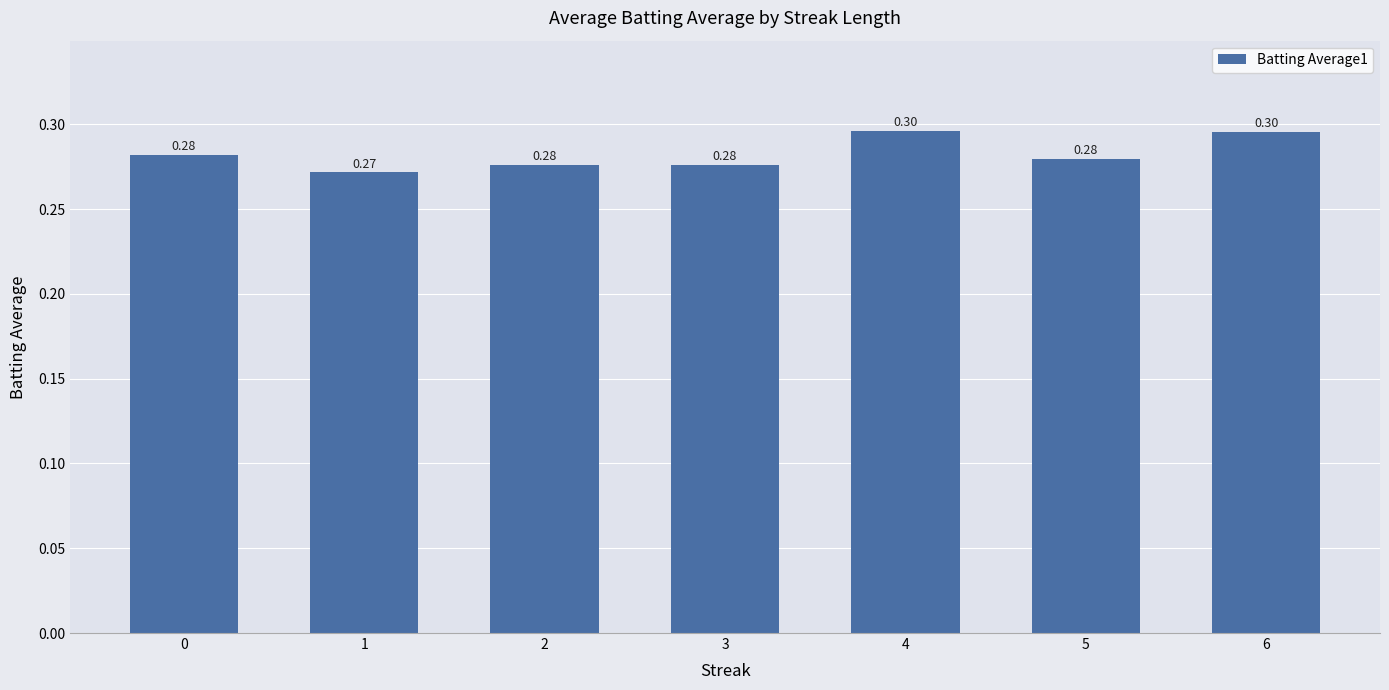

How many values are between 0 and 1?

7